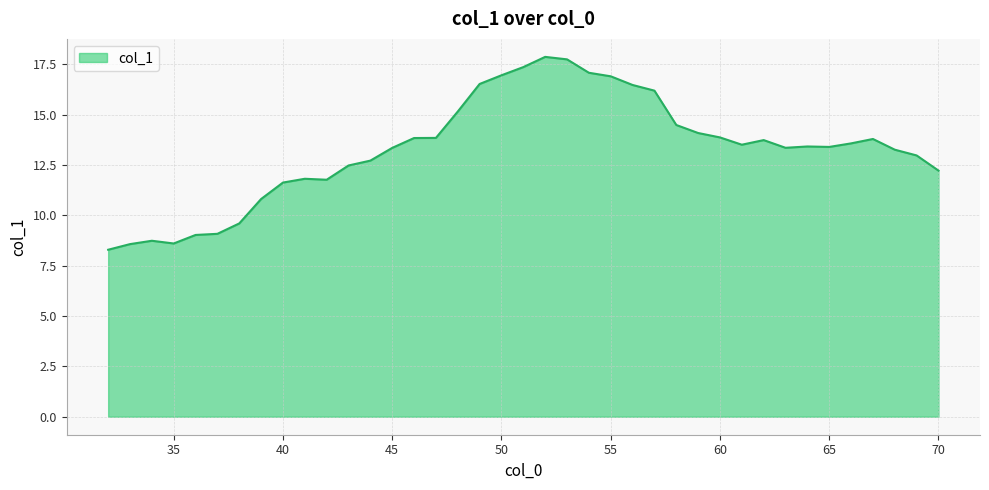

What is the difference between the maximum and minimum values?

9.6